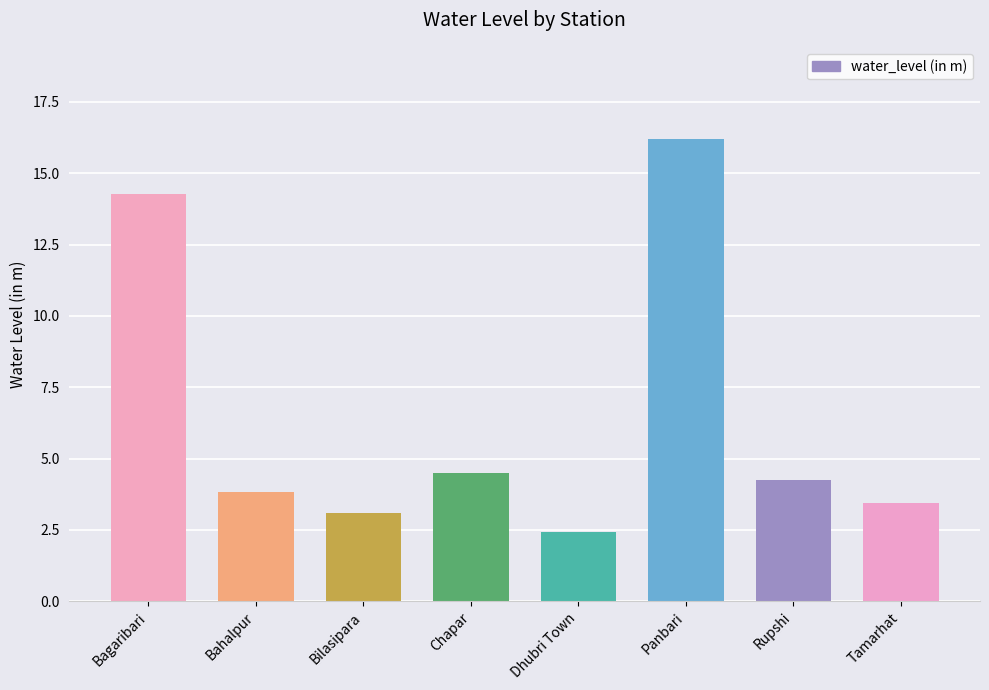

What position from the left is Tamarhat?

8